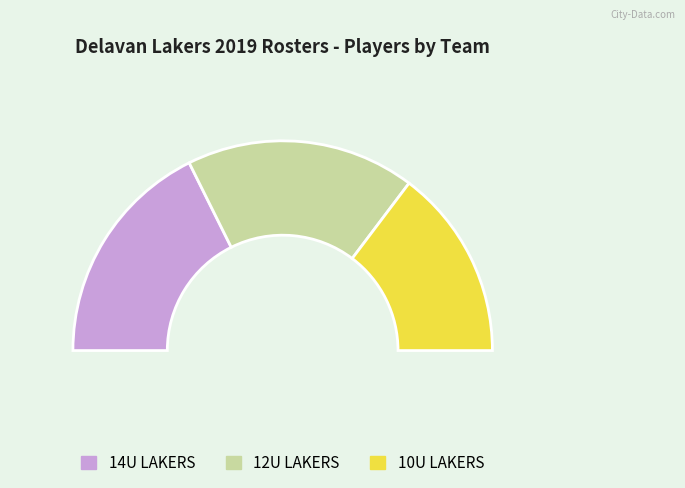

Count the number of slices in the pie.

3